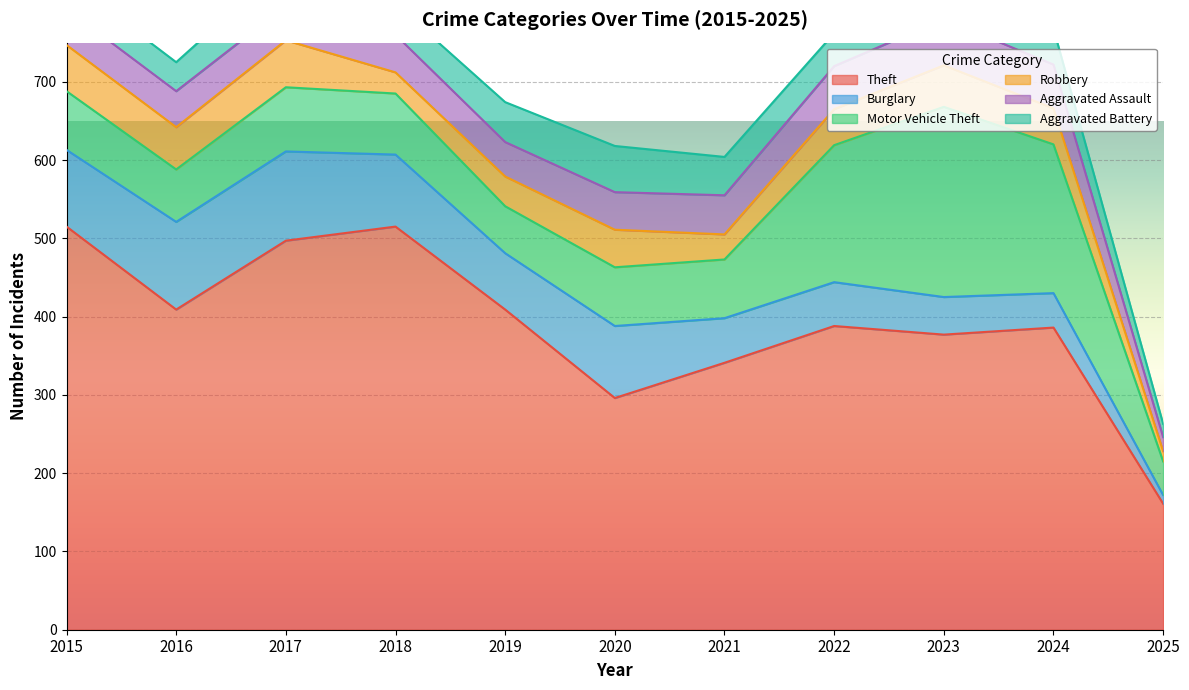

How many lines are shown in the chart?

6